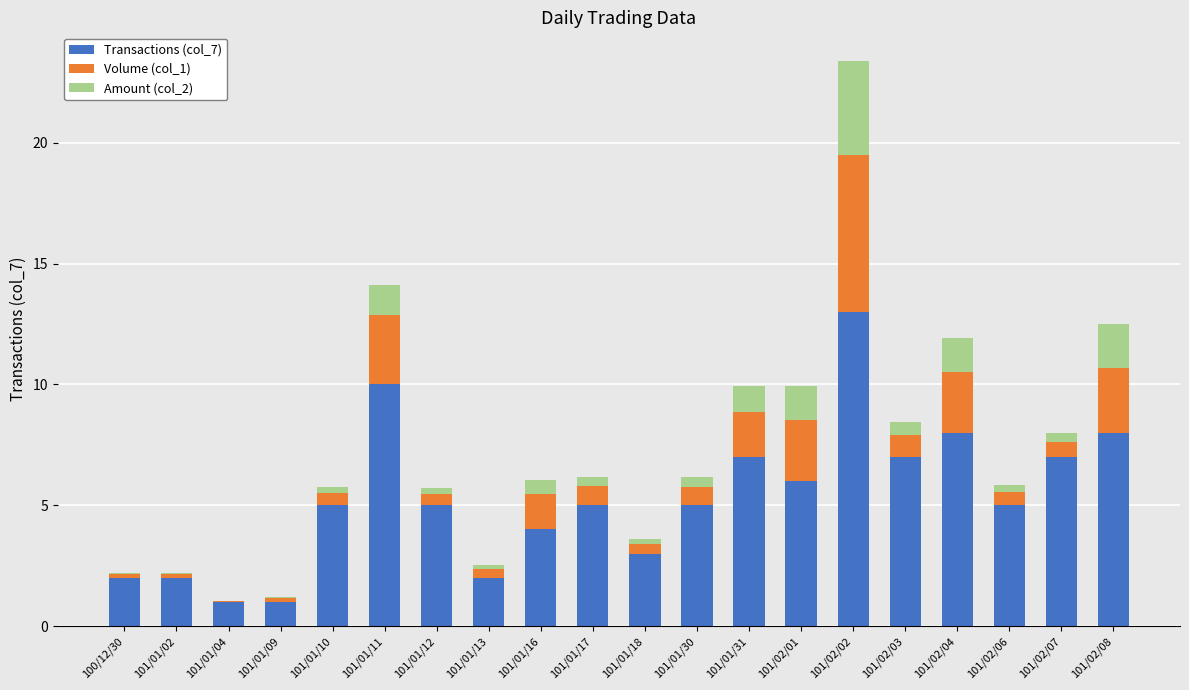

Which category has the highest value in the Transactions (col_7) series?

101/02/02